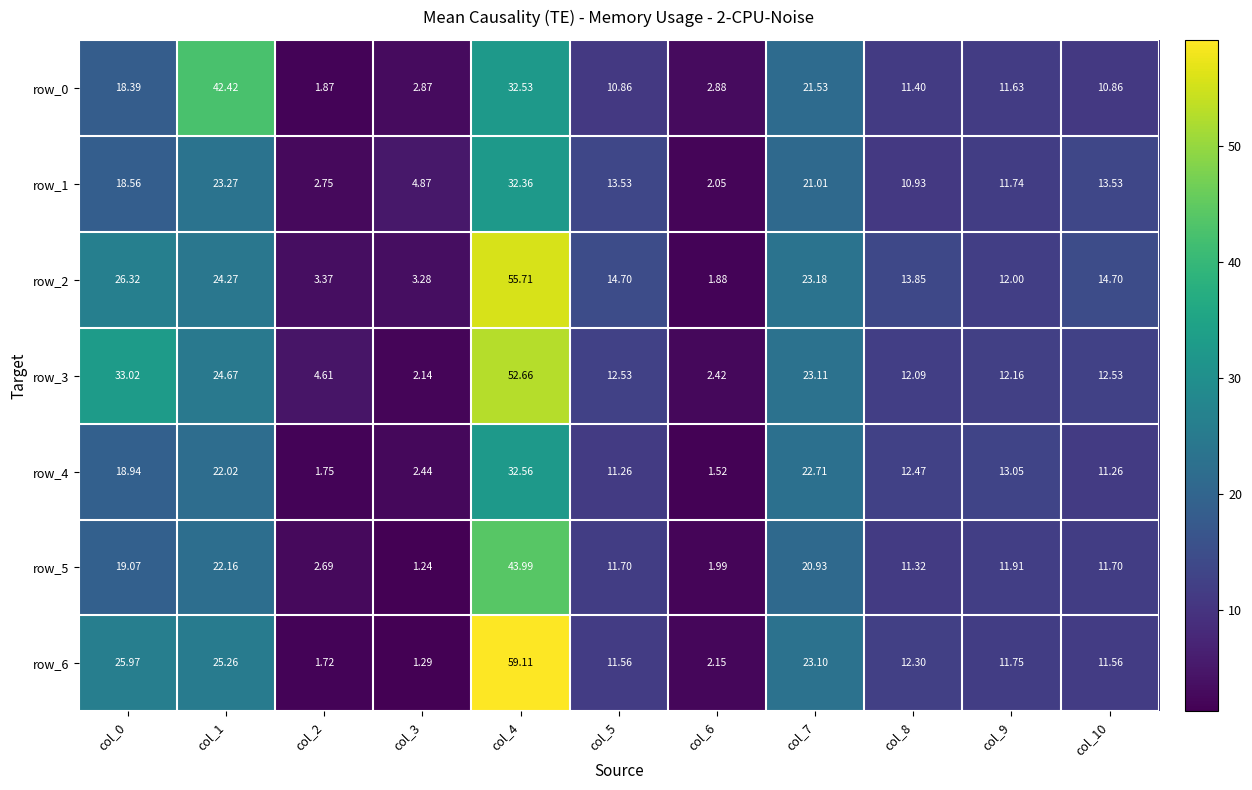

Is the value of row_2 at col_4 greater than the value of row_3 at col_1?

Yes